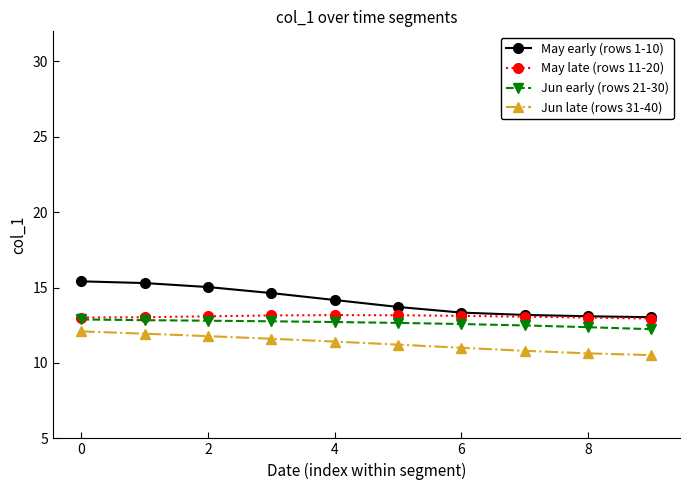

What is the lowest value of the Jun late (rows 31-40) series?

10.5